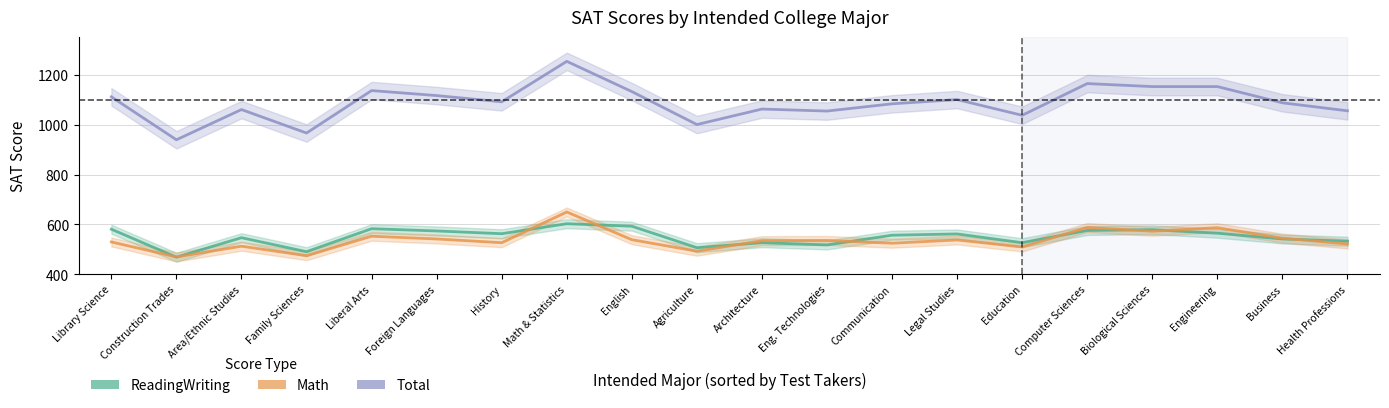

What value does the ReadingWriting series have at Health Professions, to the nearest 50?

550